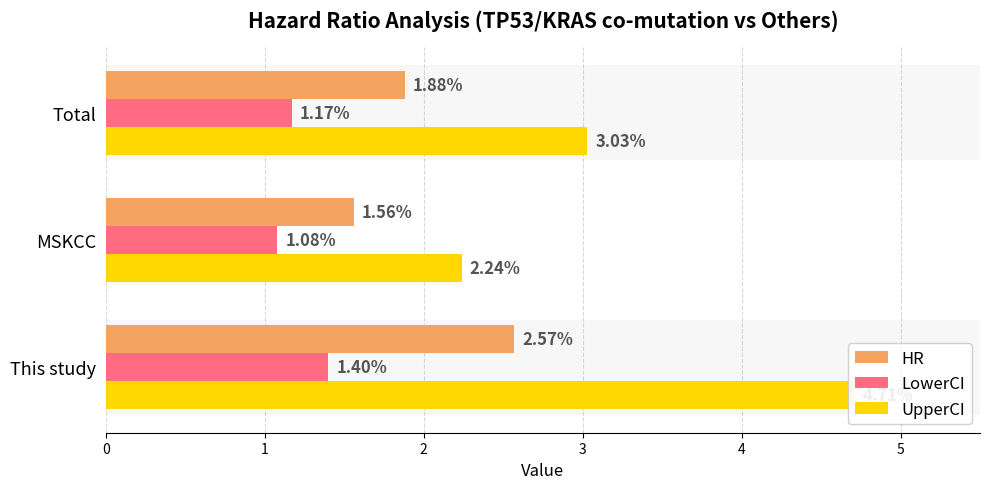

What is the lowest value of the LowerCI series?

1.1